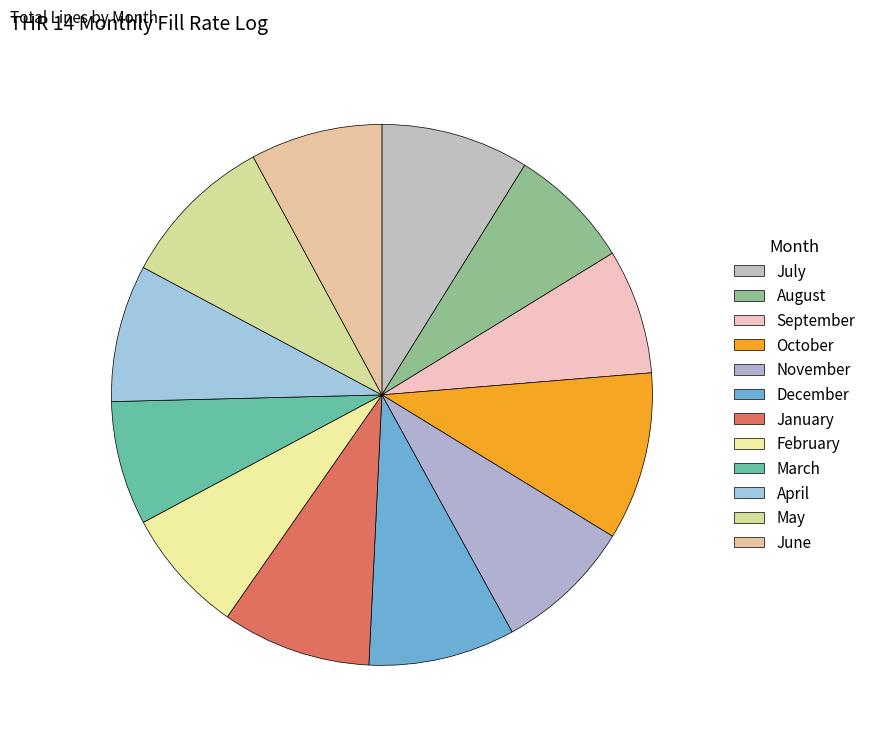

Do January and February together represent more than half of the pie?

No